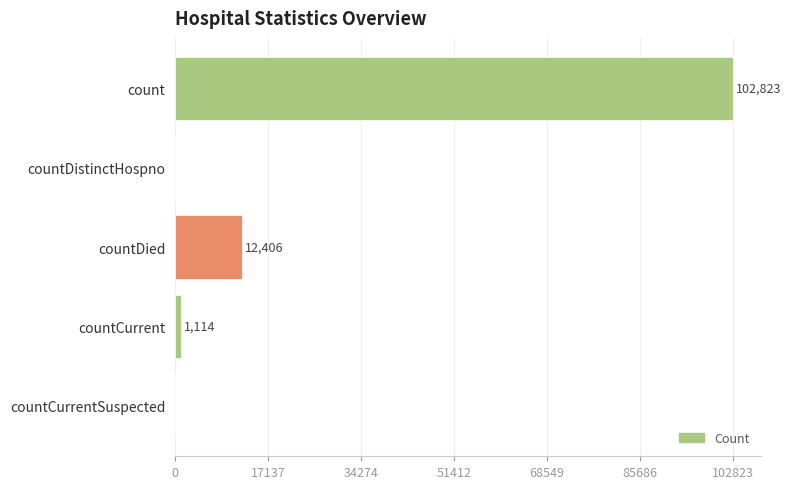

Are the bars grouped side by side (vs. stacked)?

No